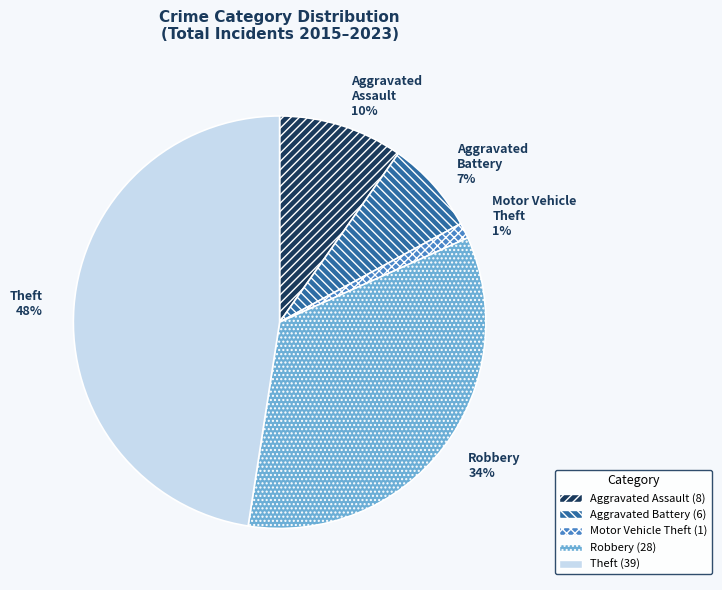

True or false: Robbery accounts for 42% of the total.

False